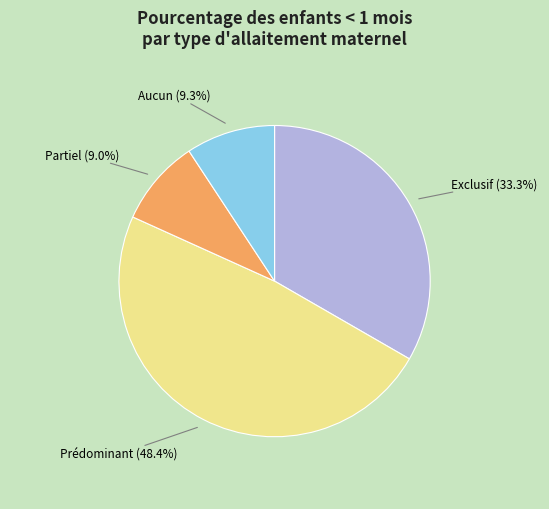

What is the largest slice in the pie chart?

Prédominant